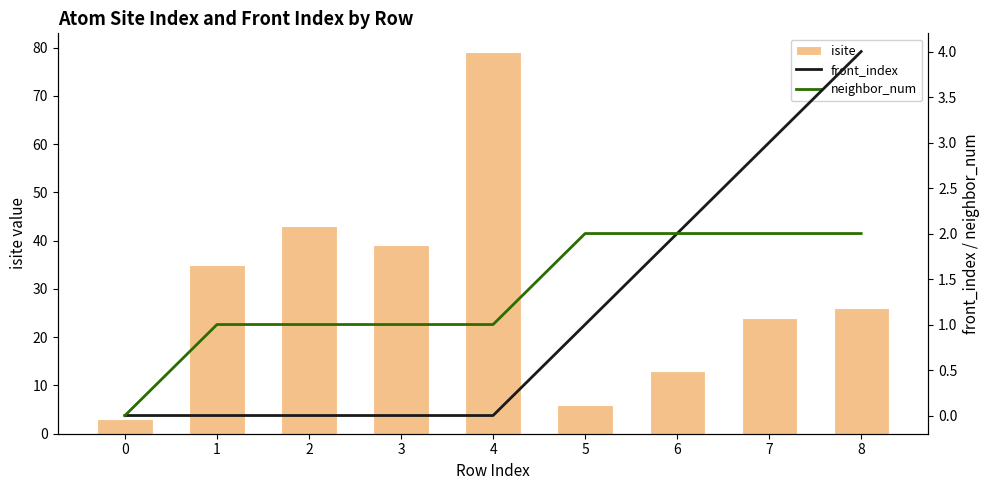

At how many categories does at least one series exceed 25?

5